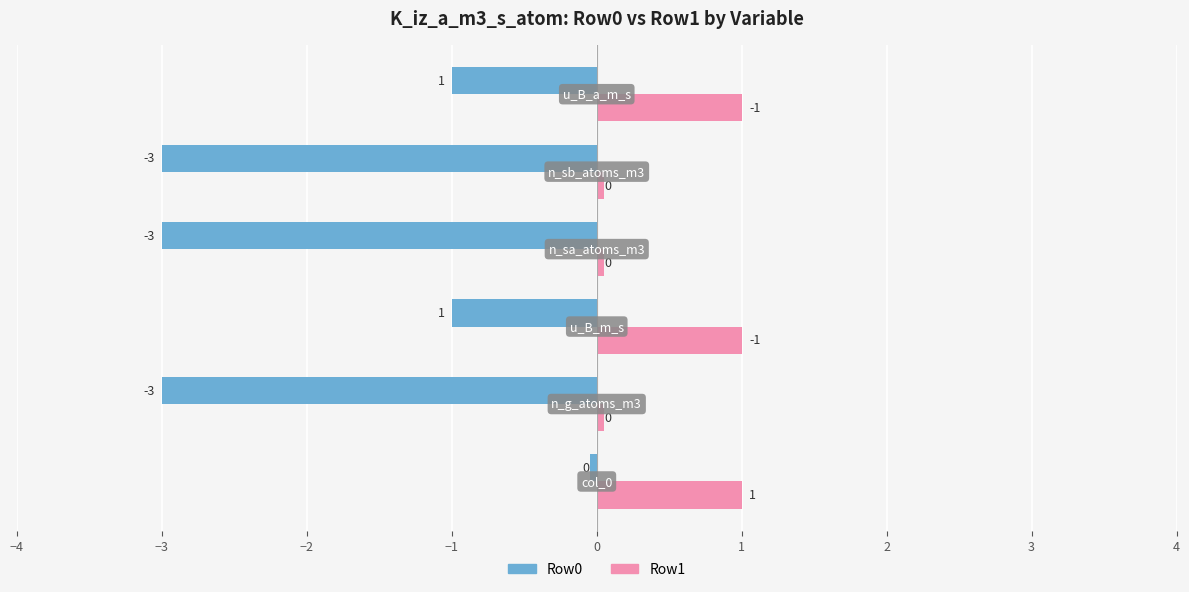

What is the average value of the Row0 series?

-1.8